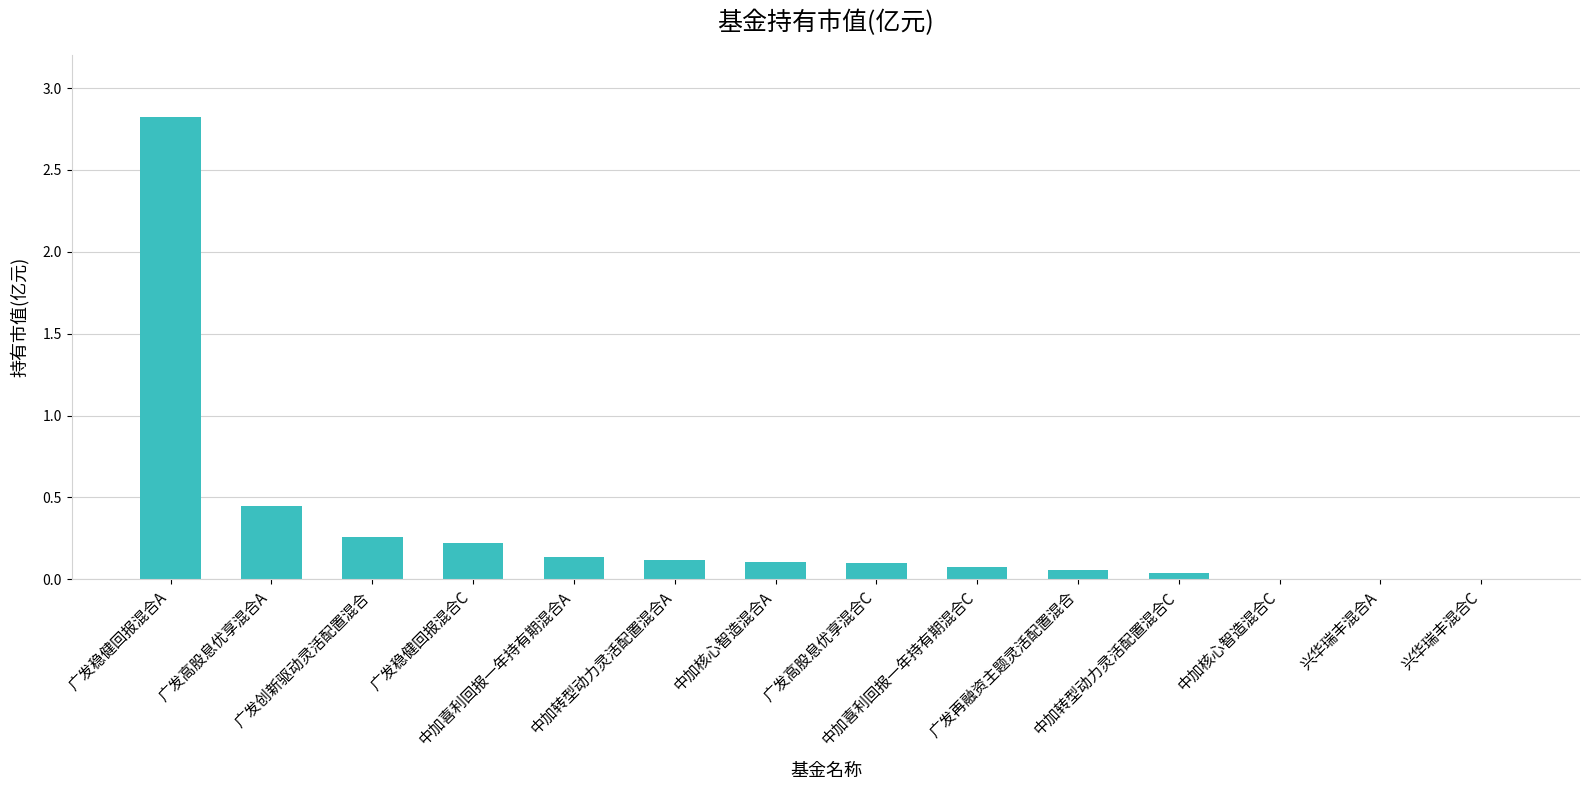

What is the maximum value shown in the chart?

2.8